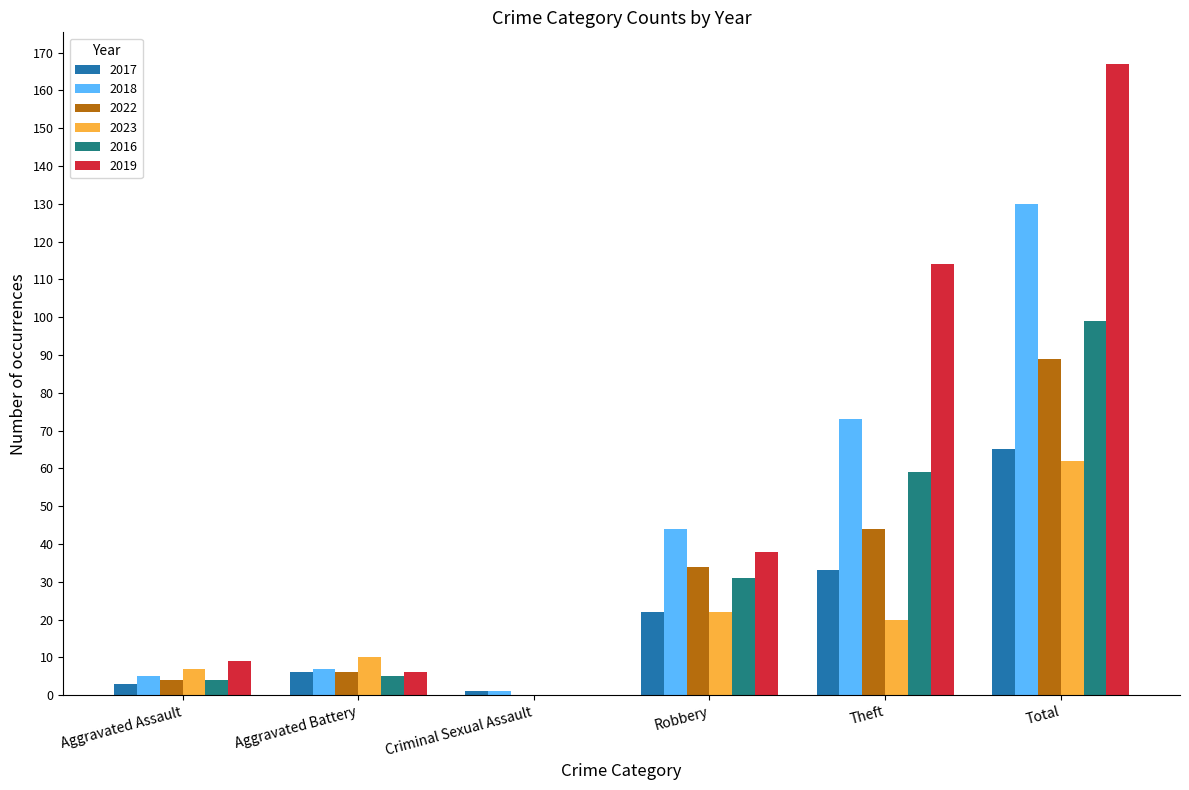

The 2019 series shows 38 at Robbery. True or false?

True